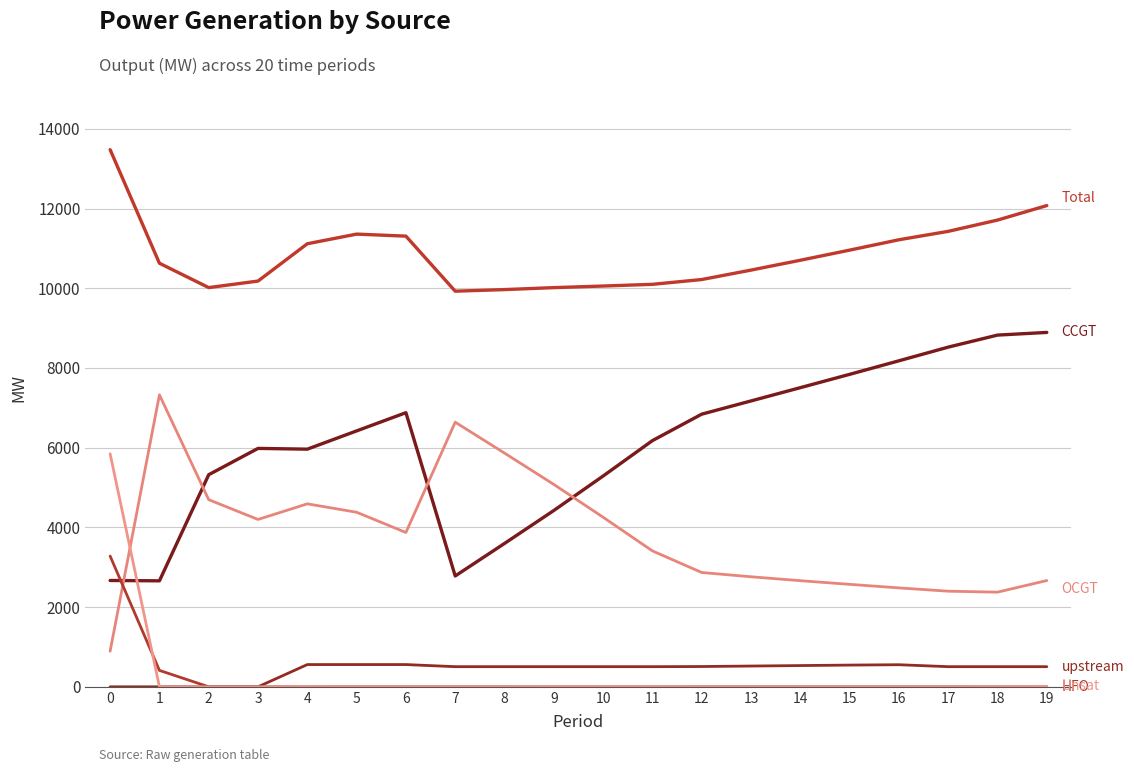

How many lines are shown in the chart?

6